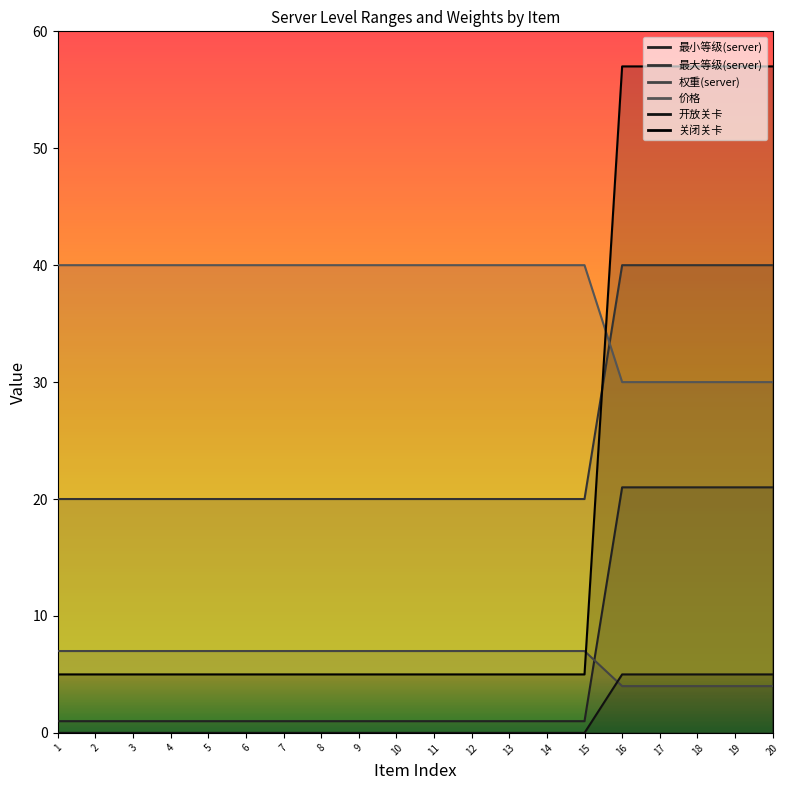

Reading right to left, transcribe all the data shown in this chart.

最小等级(server): 21	21	21	21	21	1	1	1	1	1	1	1	1	1	1	1	1	1	1	1
最大等级(server): 40	40	40	40	40	20	20	20	20	20	20	20	20	20	20	20	20	20	20	20
权重(server): 4	4	4	4	4	7	7	7	7	7	7	7	7	7	7	7	7	7	7	7
价格: 30	30	30	30	30	40	40	40	40	40	40	40	40	40	40	40	40	40	40	40
开放关卡: 5	5	5	5	5	0	0	0	0	0	0	0	0	0	0	0	0	0	0	0
关闭关卡: 57	57	57	57	57	5	5	5	5	5	5	5	5	5	5	5	5	5	5	5